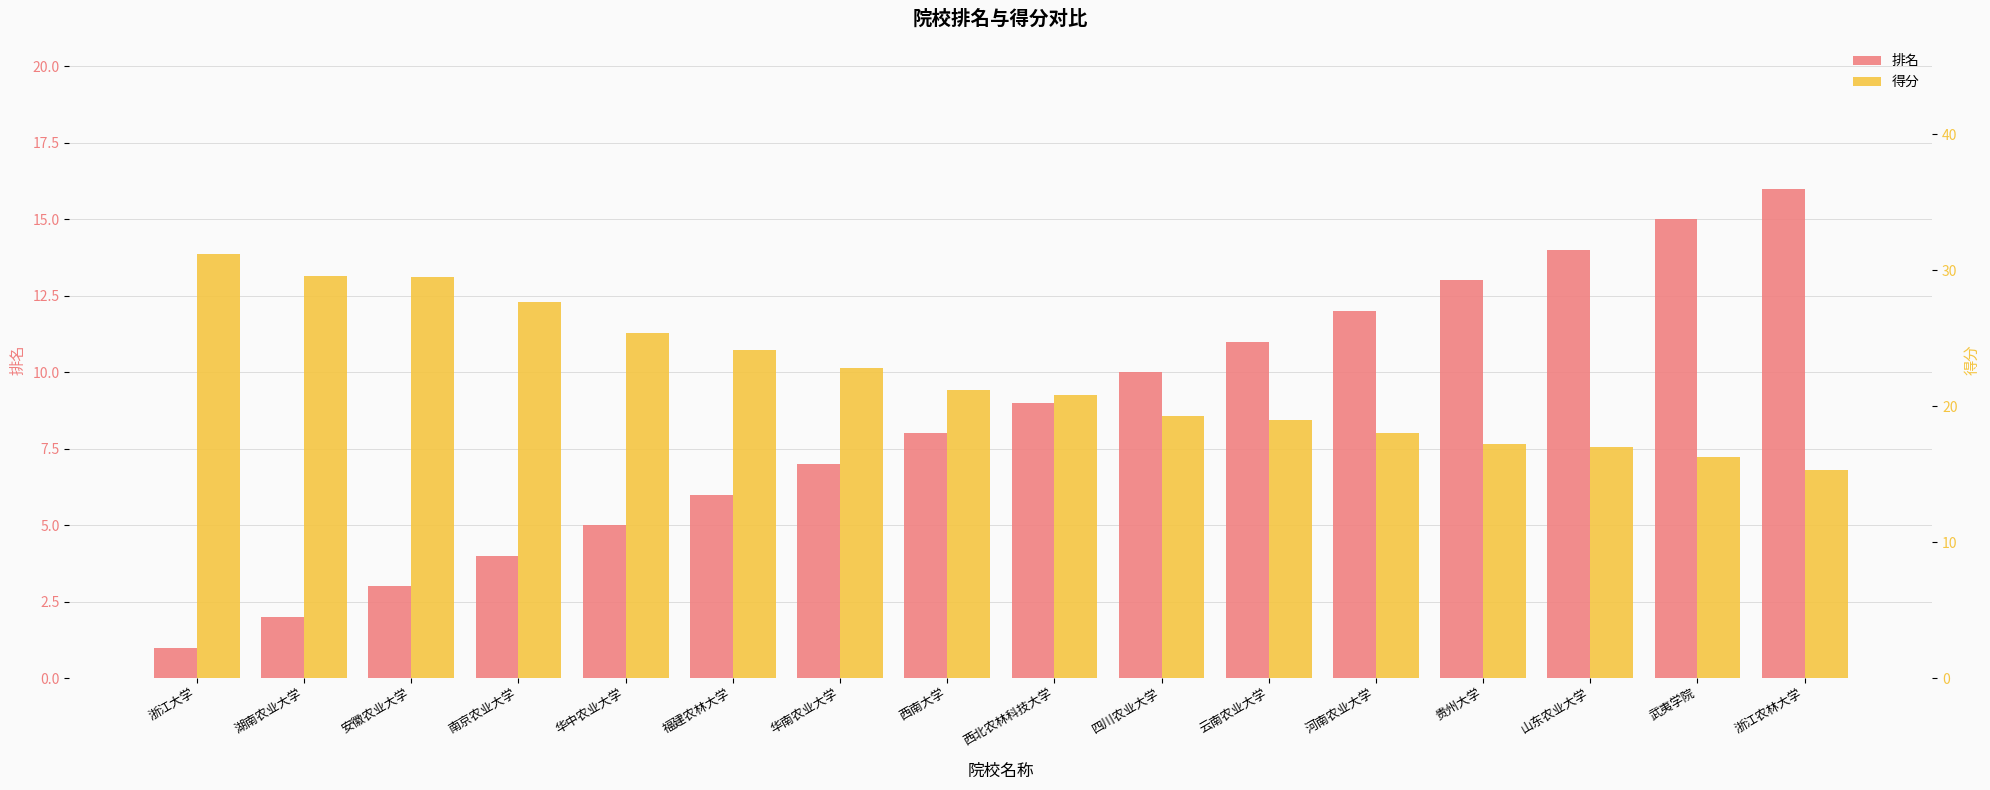

The 排名 series shows 0.5 at 浙江大学. True or false?

False